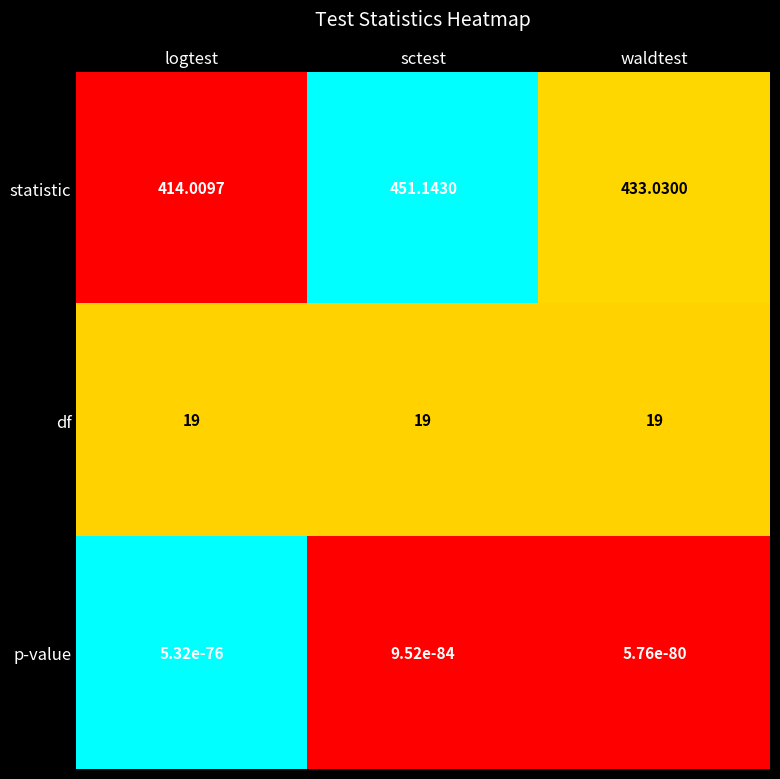

Which series has the widest spread of values?

statistic